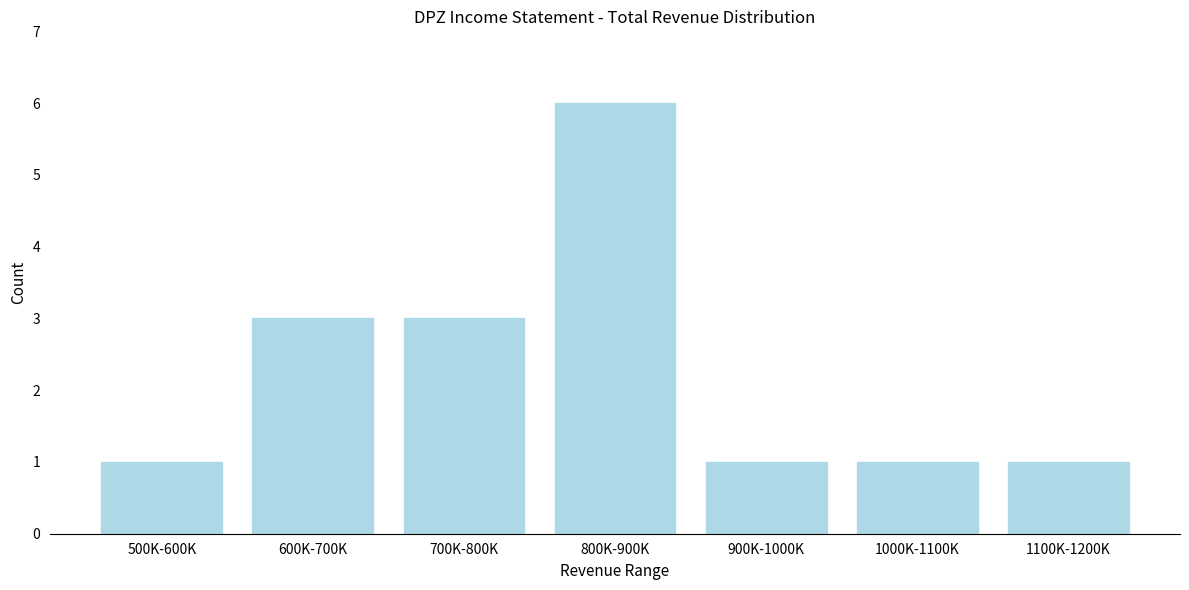

Reading right to left, transcribe all the data shown in this chart.

1	1	1	6	3	3	1